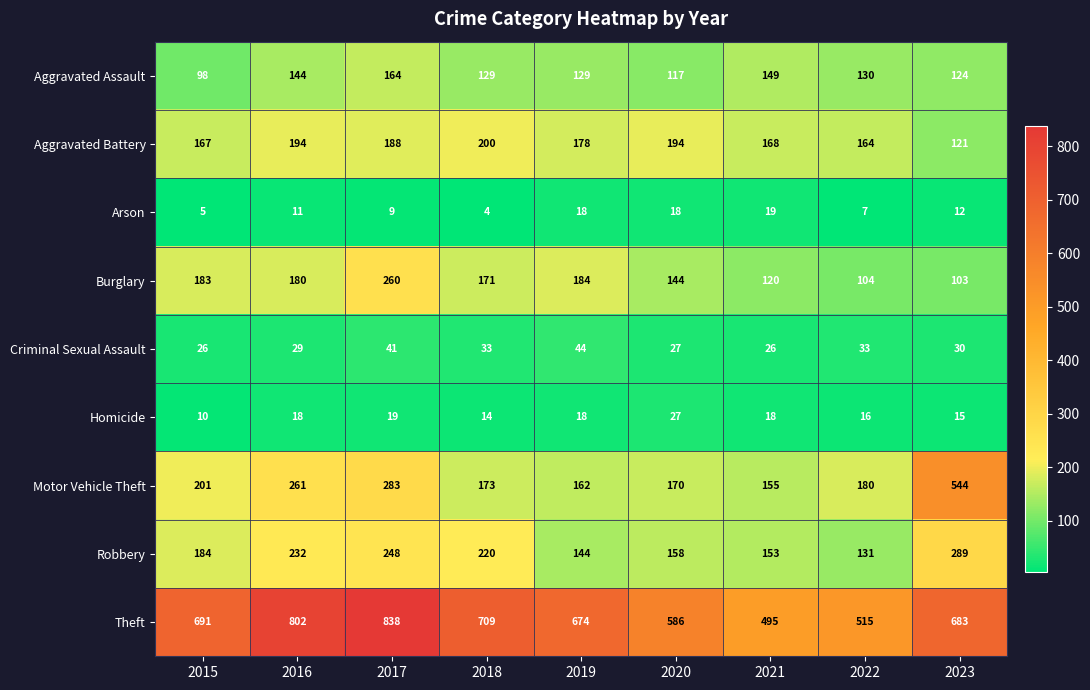

At which label is Burglary closest to 181?

2016